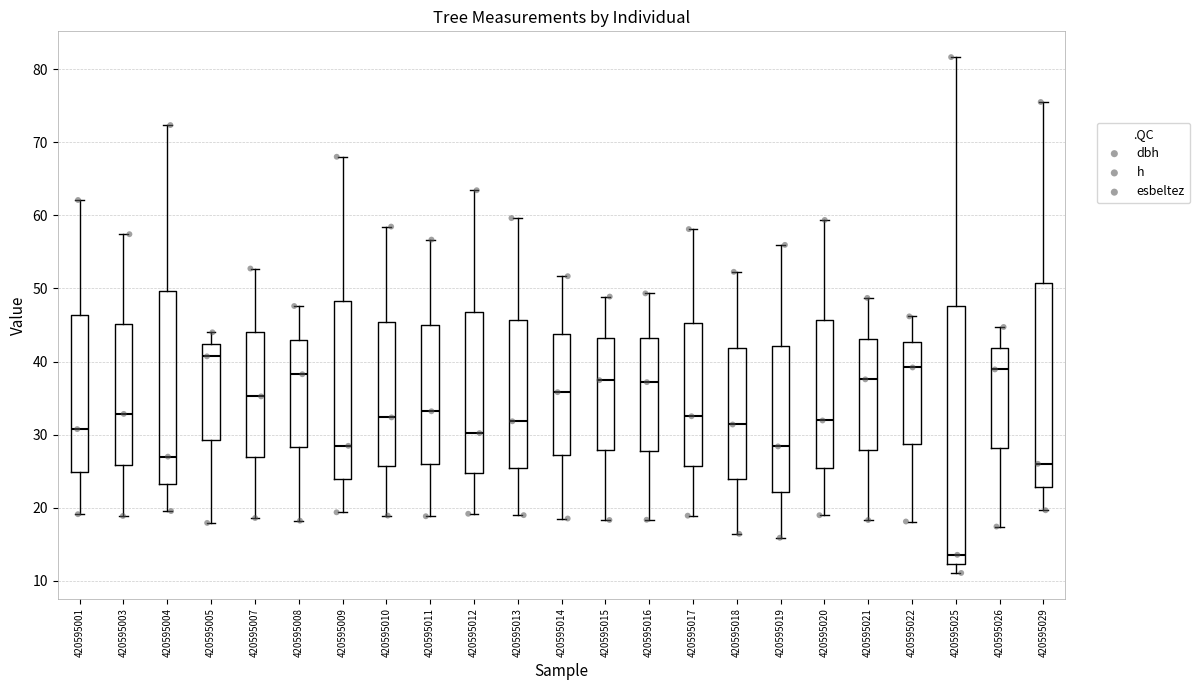

Where is the upper edge of the box at x = 420595008 on the y-axis? The values are not printed on the chart, so give them approximately, as read against the axis.

43